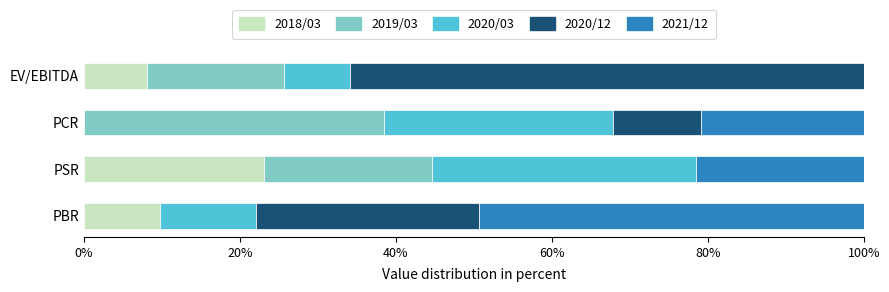

Which category has the highest value in the 2018/03 series?

PSR